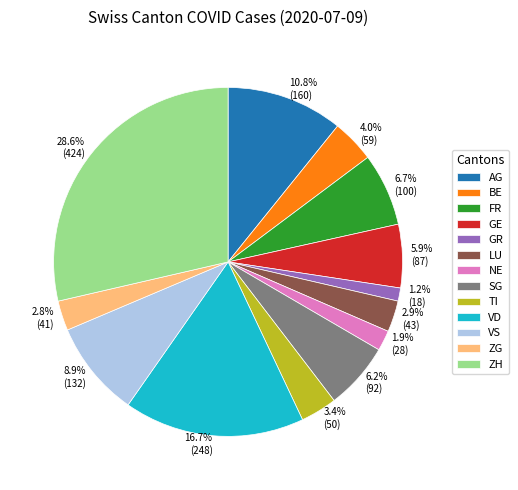

To the nearest percent, what is the difference between the VS and NE slice percentages?

7%